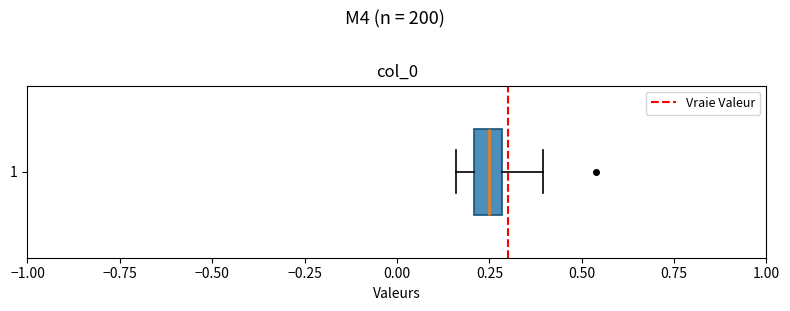

Read this box plot against the x-axis: the position of the median line, the range covered by the box, and the ends of both whiskers. The values are not printed on the chart, so give them approximately, as read against the axis.

median 0.25, box 0.20 to 0.30, whiskers 0.15 to 0.40